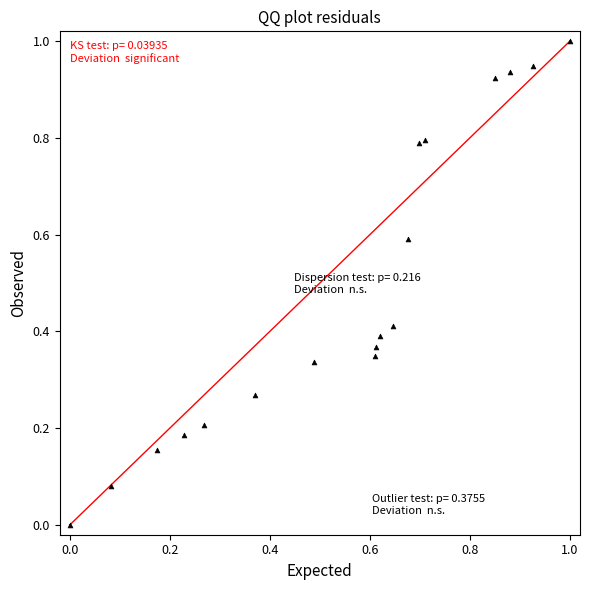

What is the range of Y values (max minus min)?

1.0